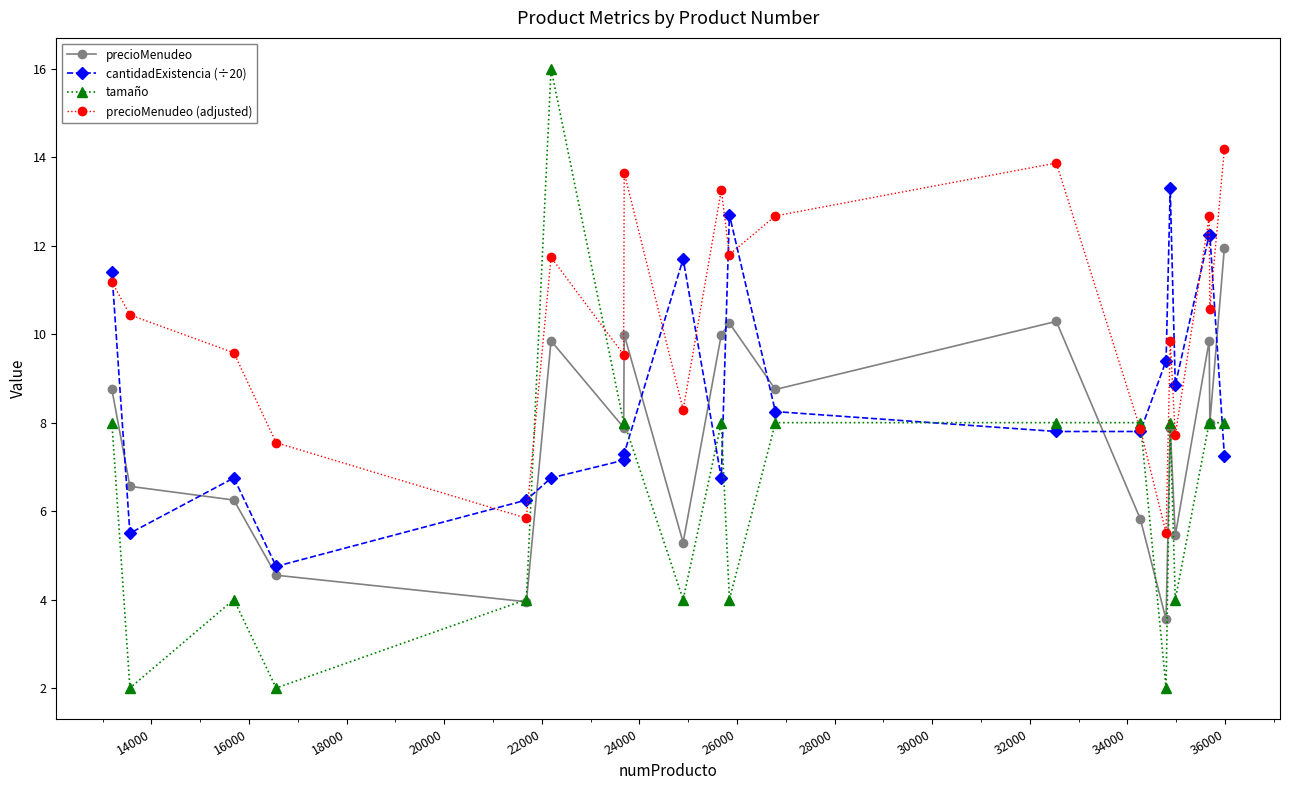

True or false: precioMenudeo and precioMenudeo (adjusted) cross at least once.

False